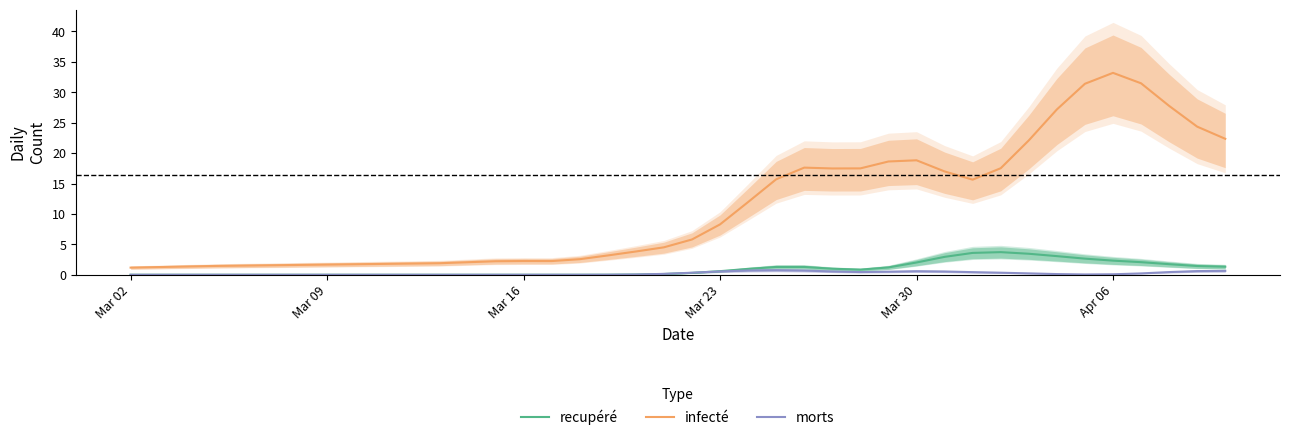

True or false: infecté and recupéré intersect in this chart.

False